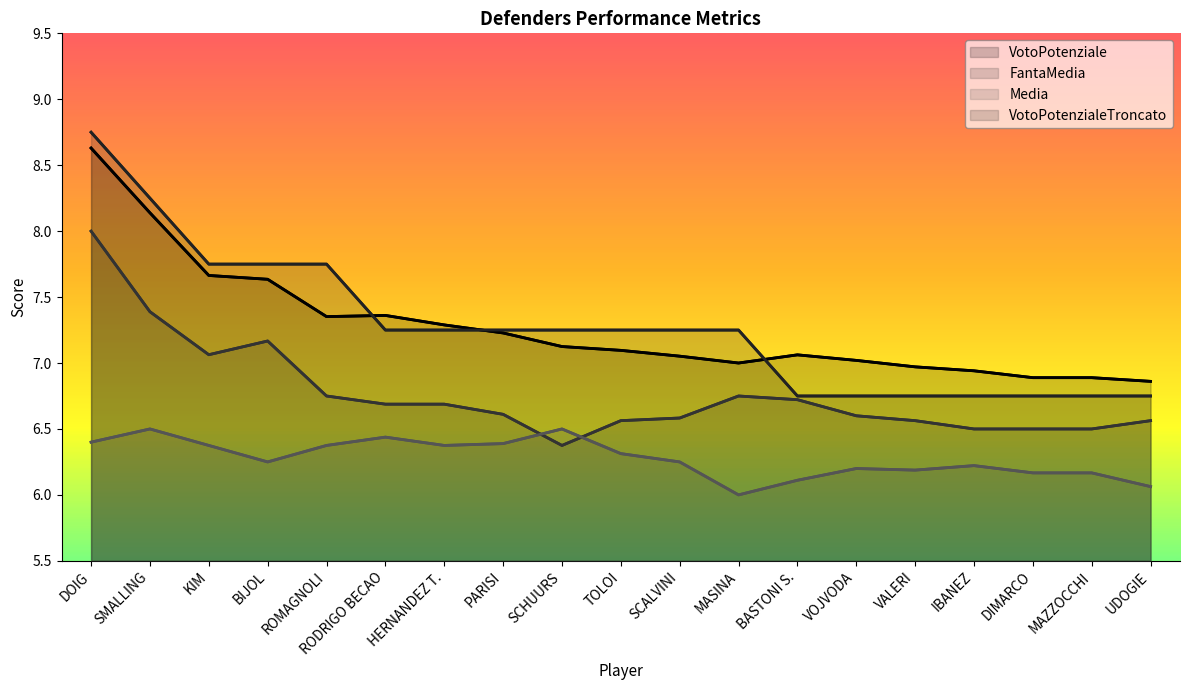

The value of VotoPotenziale at VALERI is 7.0. True or false?

True